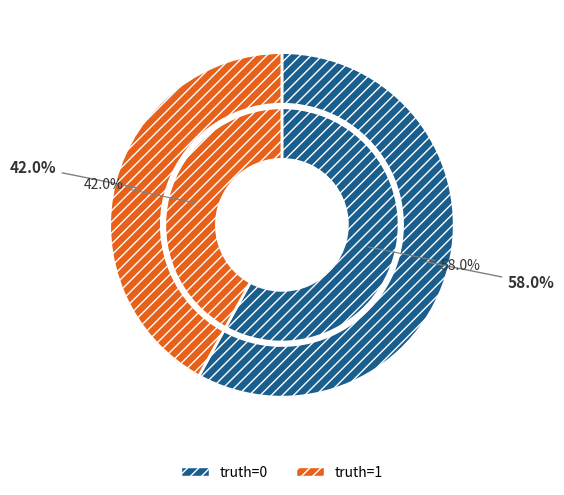

Which category has the smallest portion of the pie?

truth=1